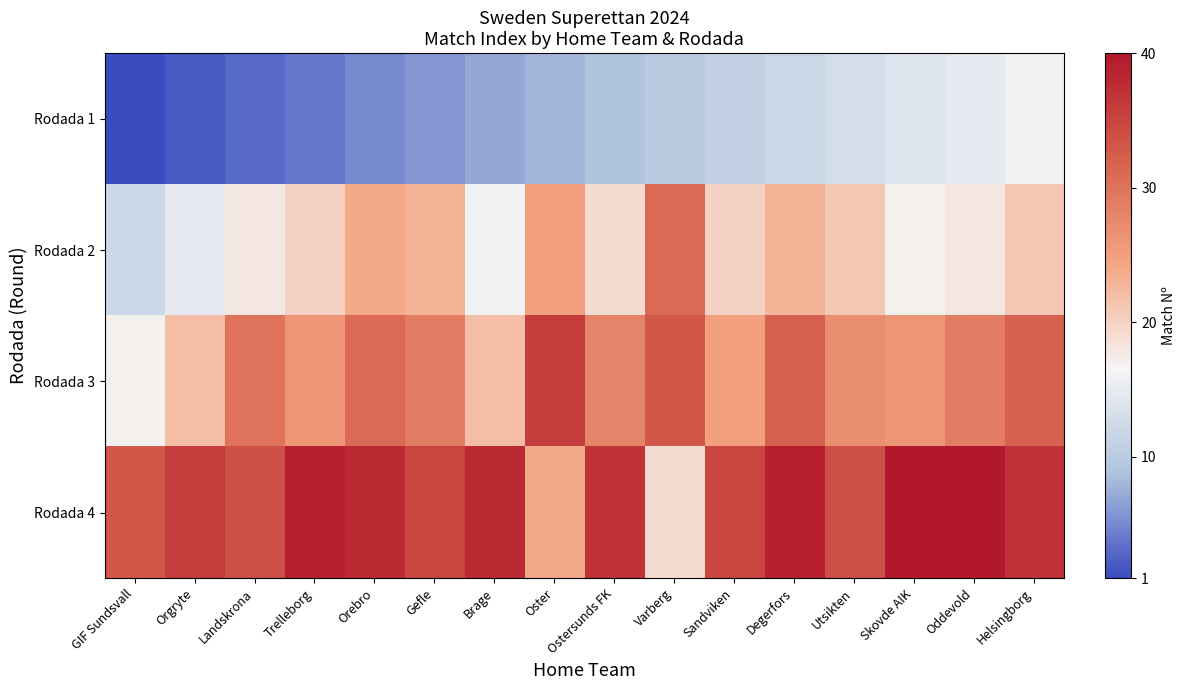

Which series changed the most between GIF Sundsvall and Varberg?

Rodada 2